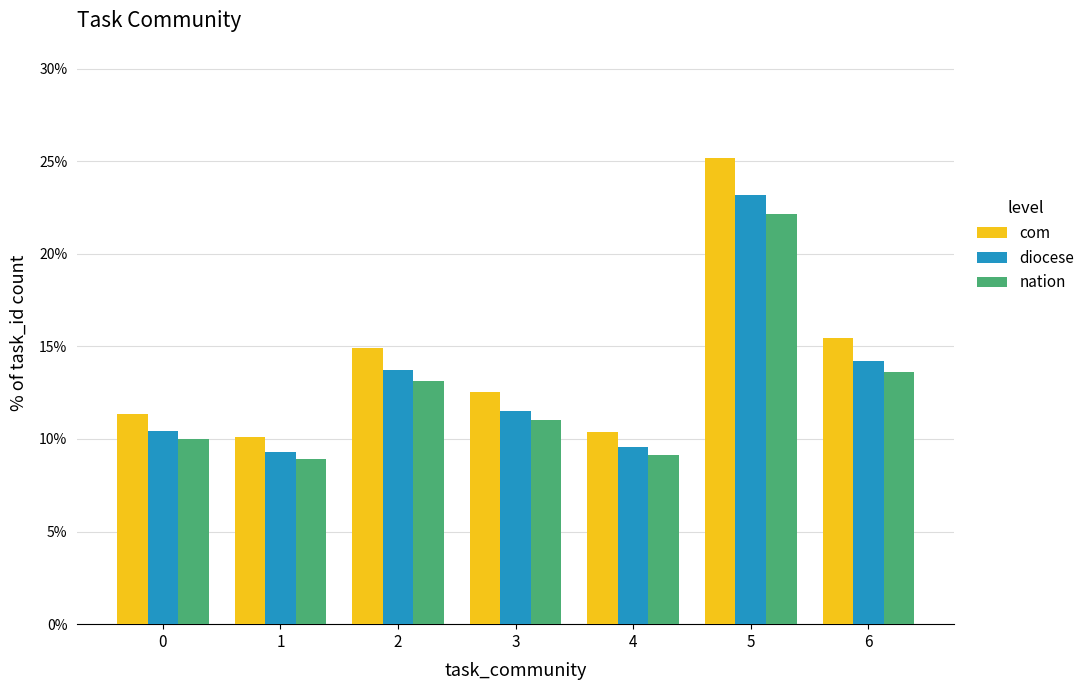

What is the minimum value for diocese?

9.3